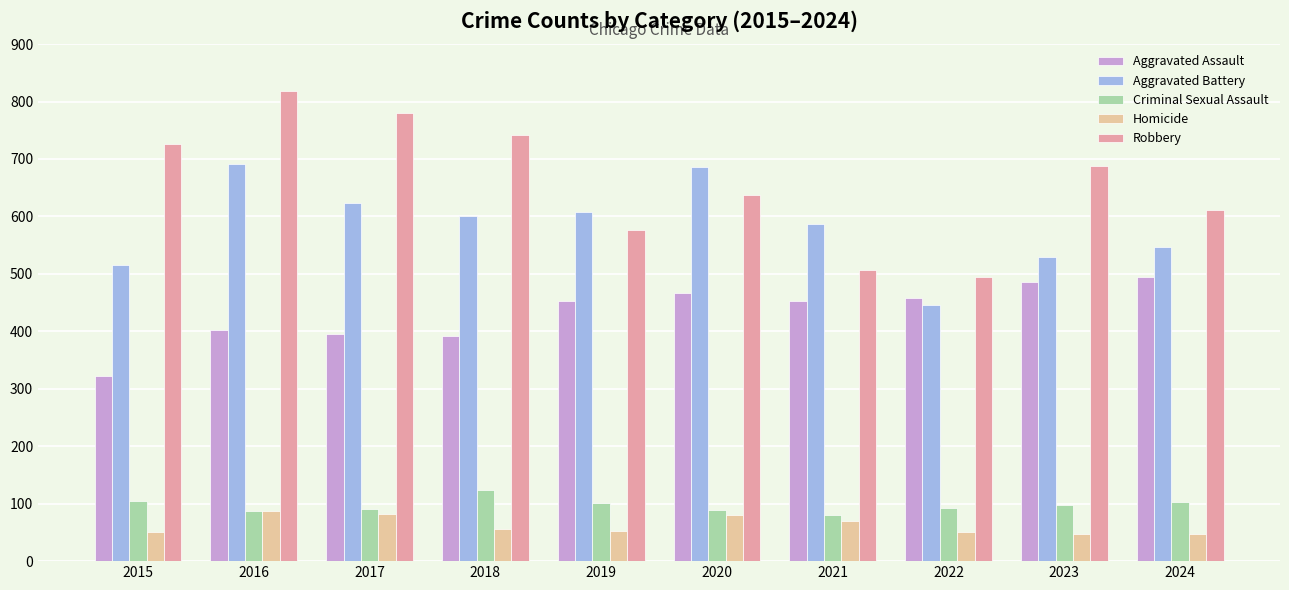

What is the difference between the highest and lowest values at 2020?

605